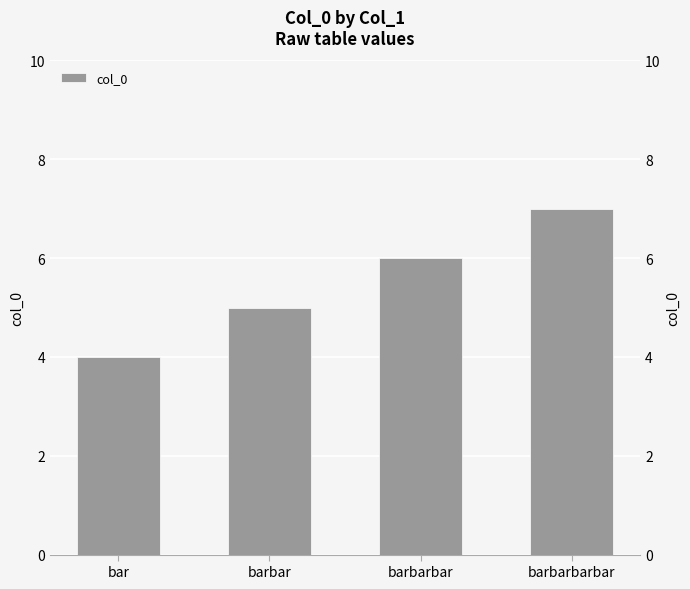

List the labels in order of value, largest first.

barbarbarbar, barbarbar, barbar, bar